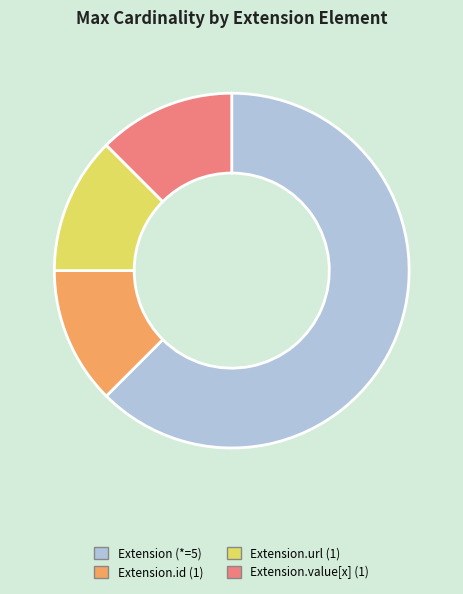

Is there any slice that represents more than half of the pie?

Yes